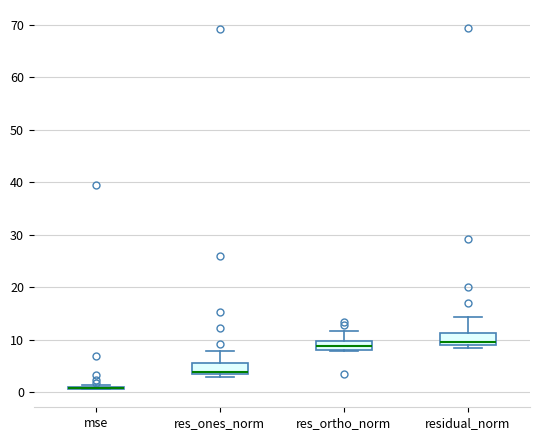

Where does the median line of the box for res_ones_norm sit on the y-axis? The values are not printed on the chart, so give them approximately, as read against the axis.

4